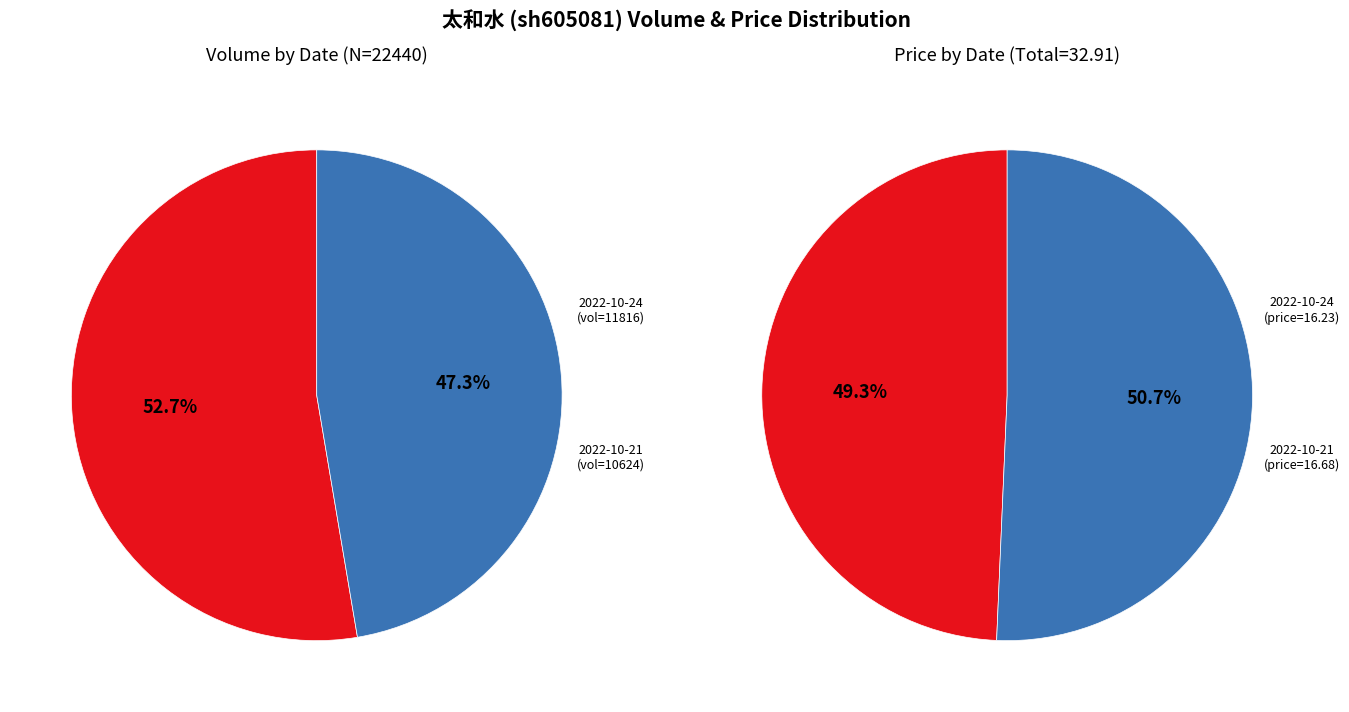

True or false: 1 accounts for 54% of the total.

False